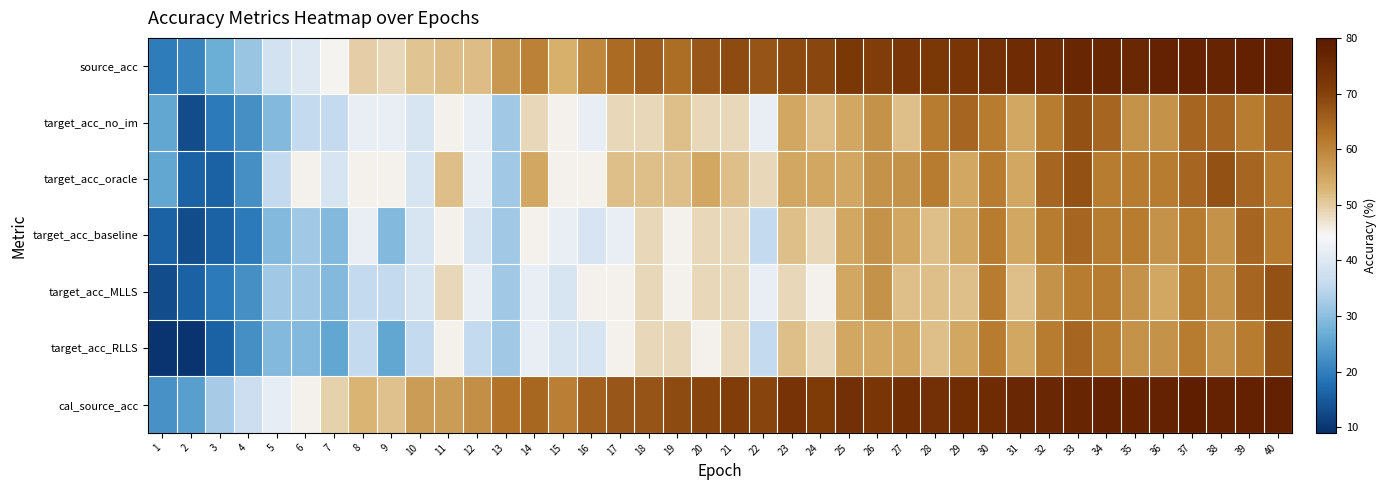

At which category is the sum across all series the highest?

33